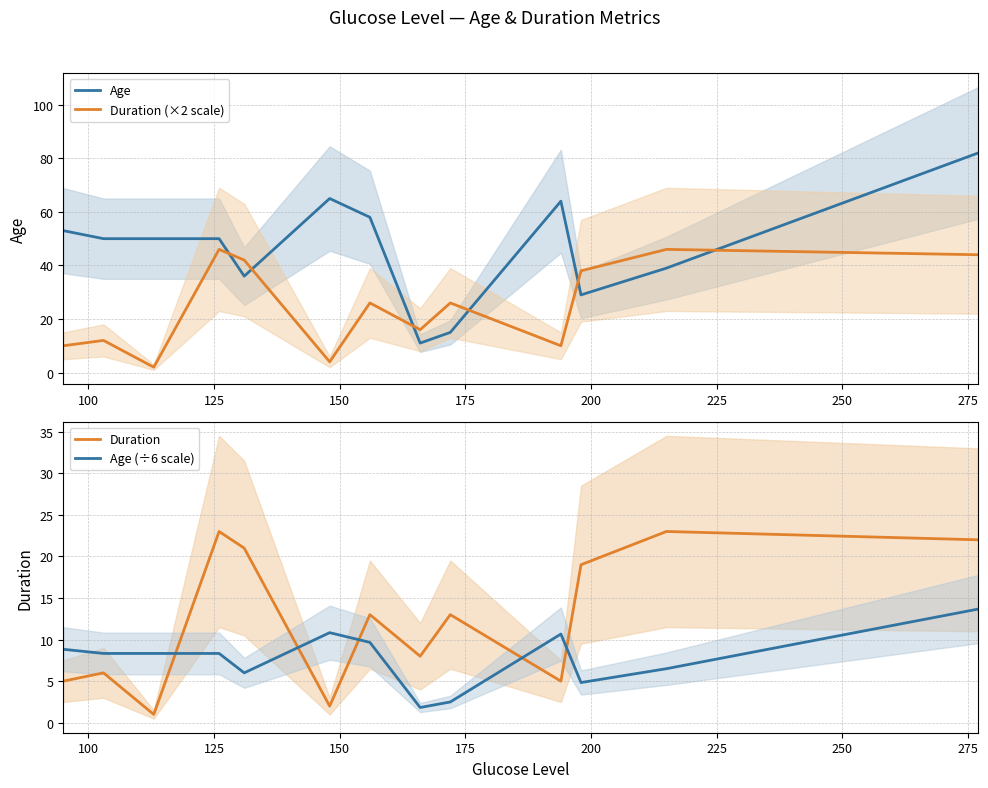

How many data points in Age (÷6 scale) are above 8?

8